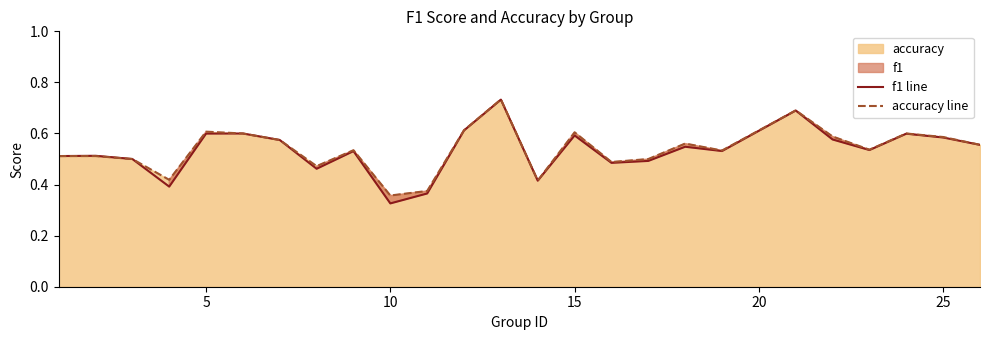

The accuracy line series shows 0.6 at 15. True or false?

True